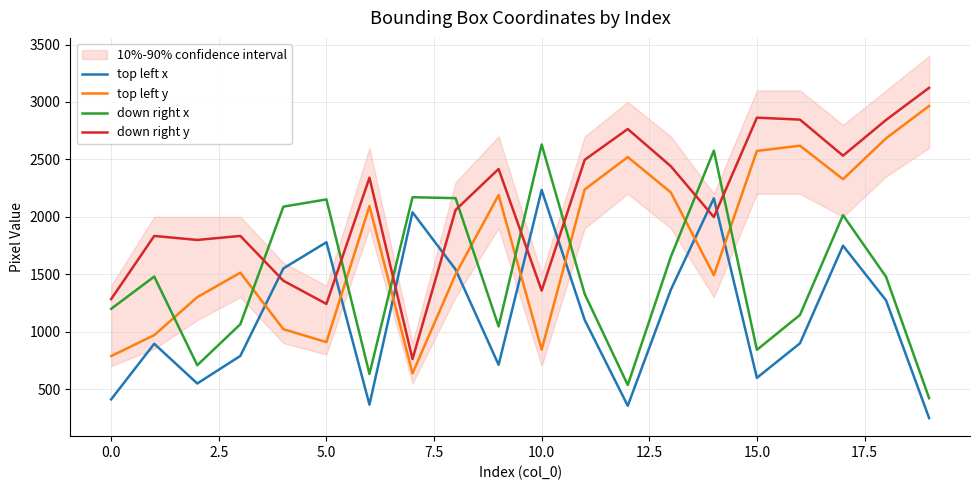

How many data points in down right x are above 1477?

9